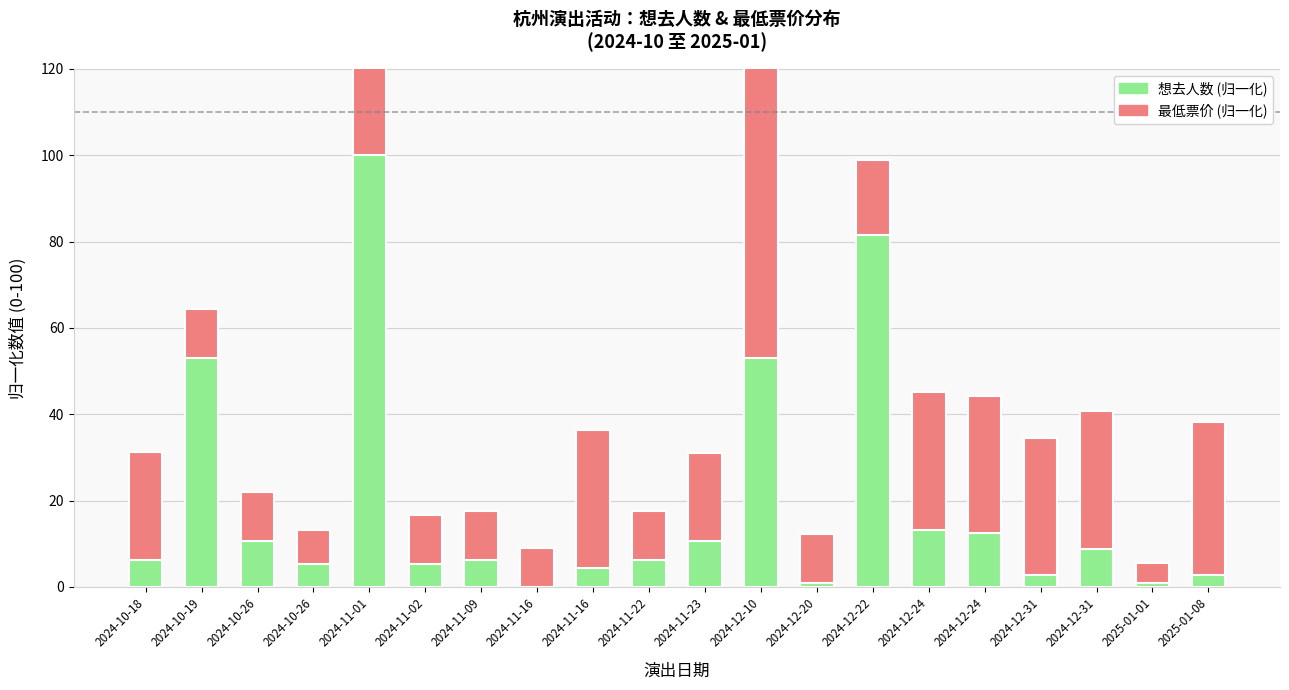

Which series changed the most between 2024-11-09 and 2024-11-22?

想去人数 (归一化)